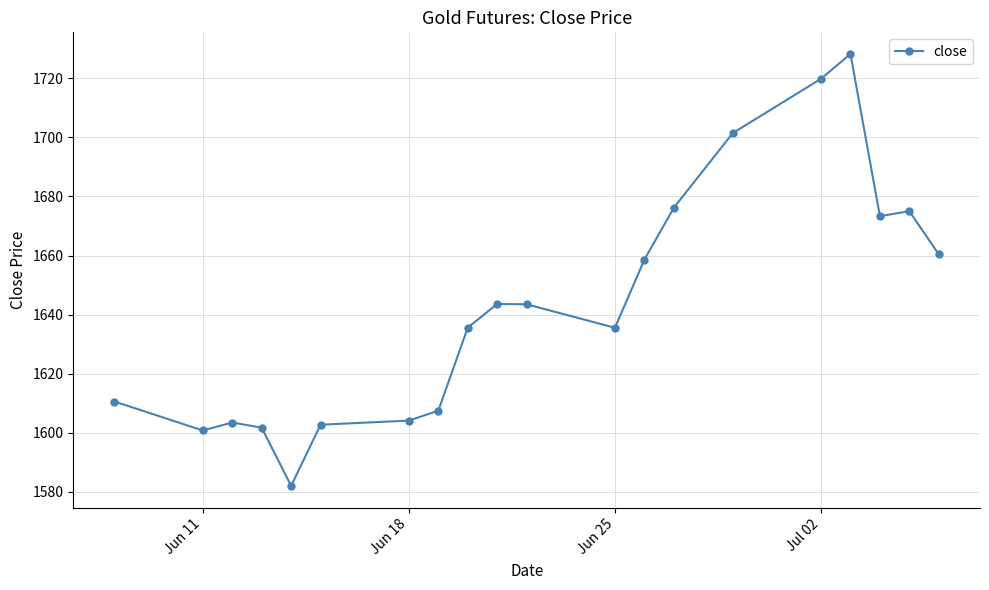

What is the sum of all values?

32864.2